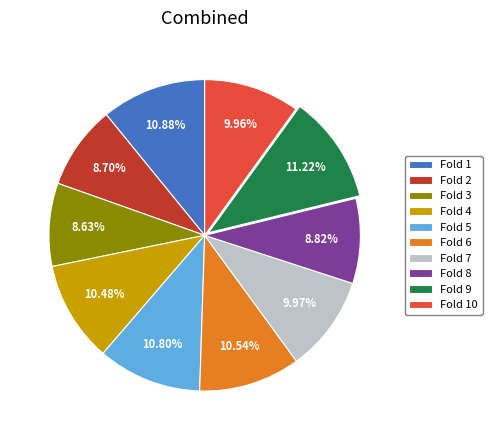

Is the sum of Fold 3 and Fold 9 greater than half?

No